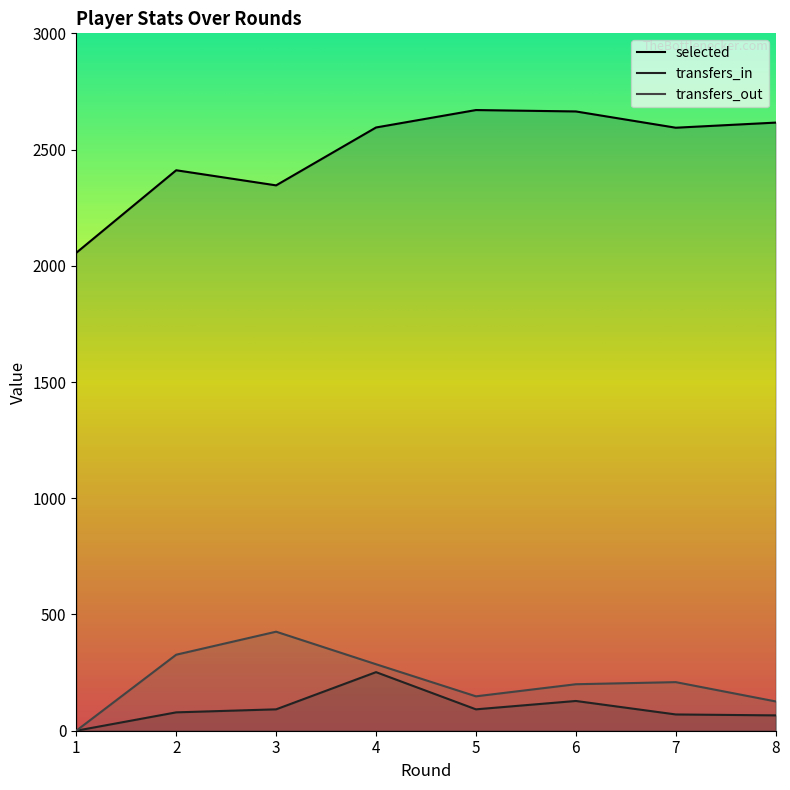

Between 1 and 2, which series saw the biggest shift?

selected